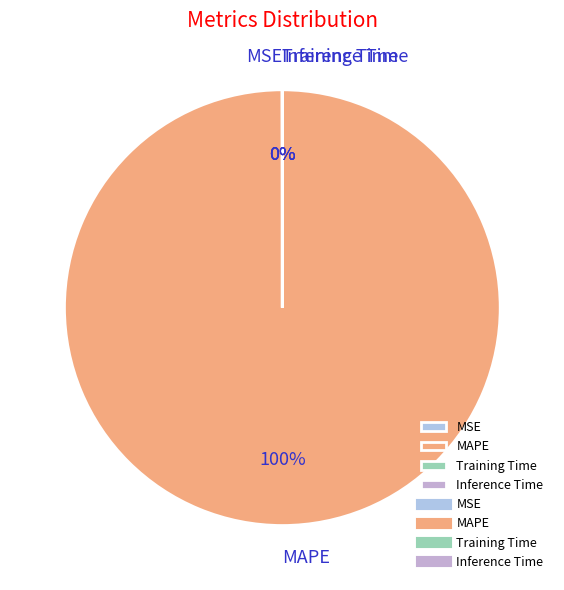

The MAPE slice represents 100% of the pie. True or false?

True